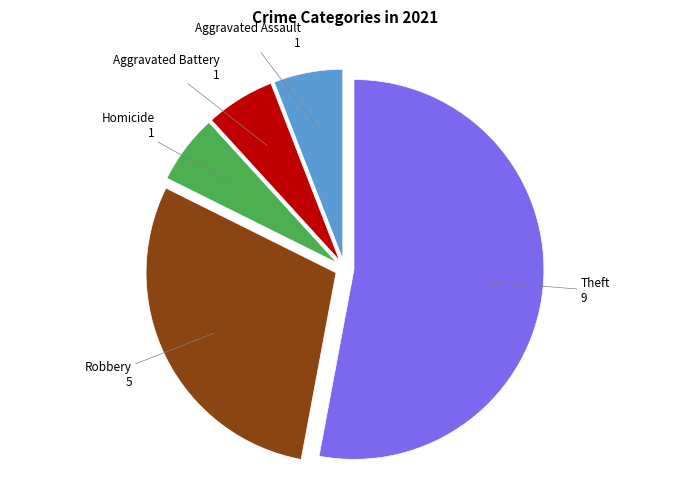

Is there any slice that represents more than half of the pie?

Yes